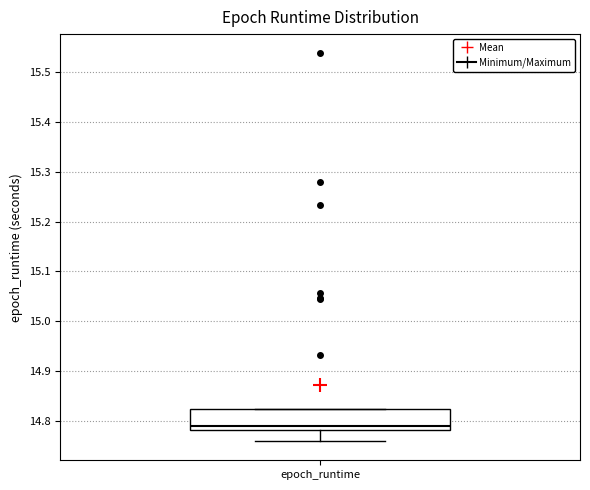

Transcribe this box plot: give where the median line is, the range the box spans, and where the two whiskers end, as read against the y-axis. The values are not printed on the chart, so give them approximately, as read against the axis.

median 14.79, box 14.78 to 14.82, whiskers 14.76 to 14.82